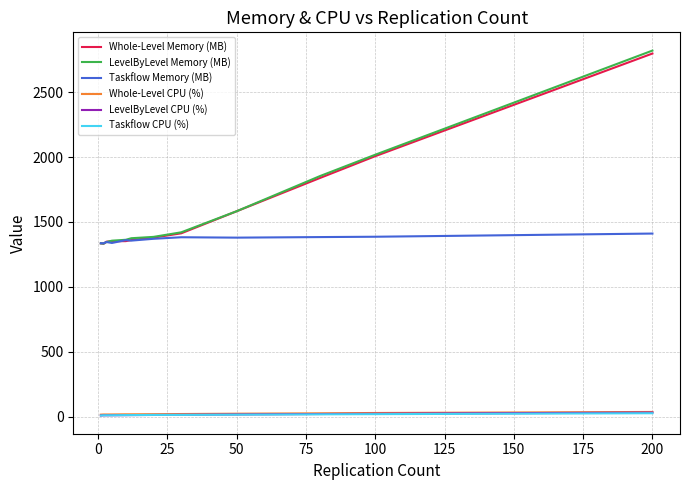

Is this an area chart (filled region under the line)?

No